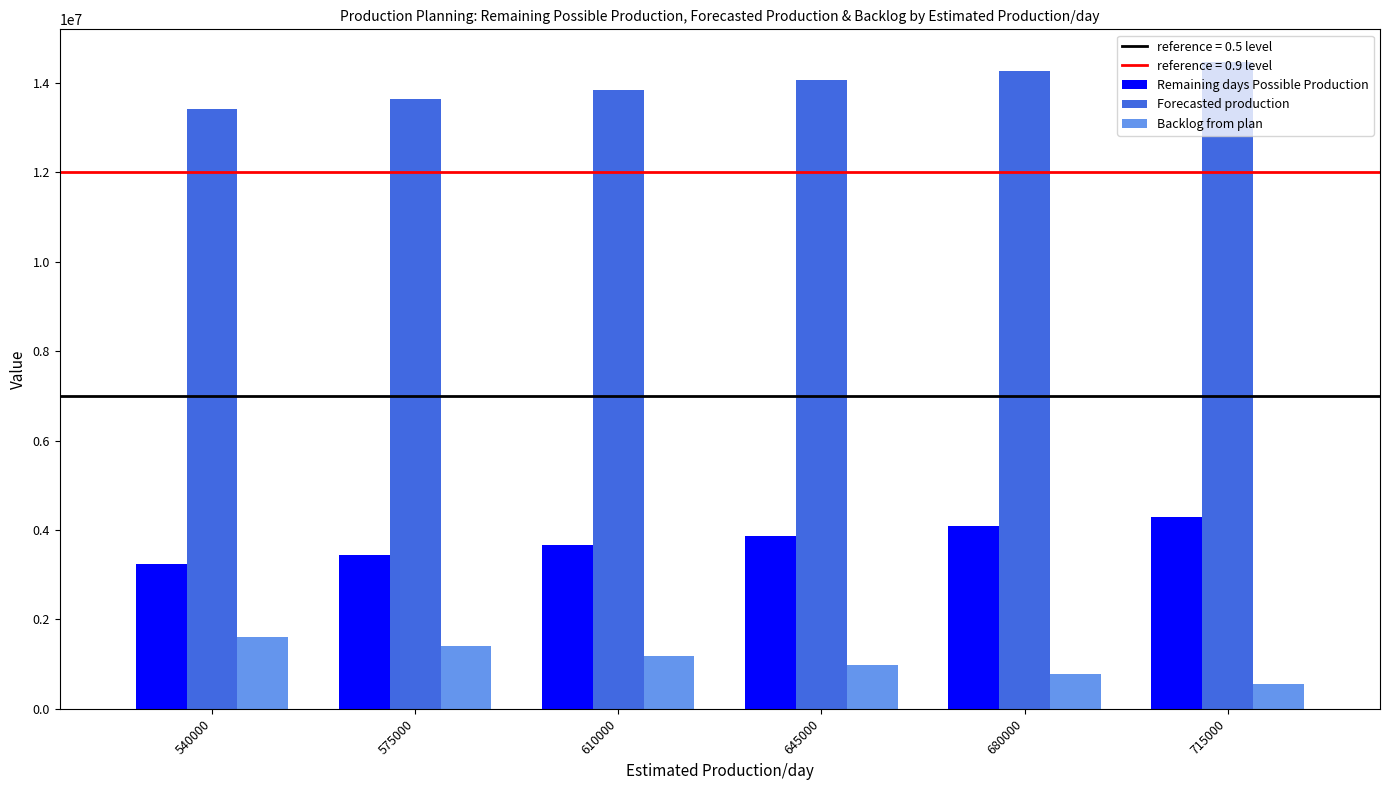

What is the difference between the maximum and second lowest values in the Backlog from plan series?

840000